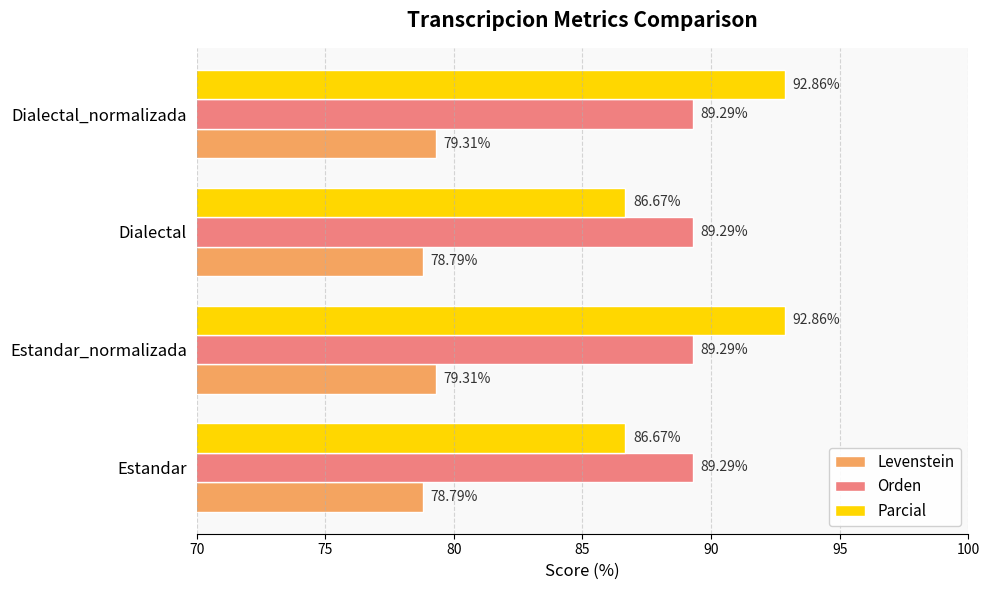

Rank the series at Dialectal_normalizada from highest to lowest value.

Parcial, Orden, Levenstein